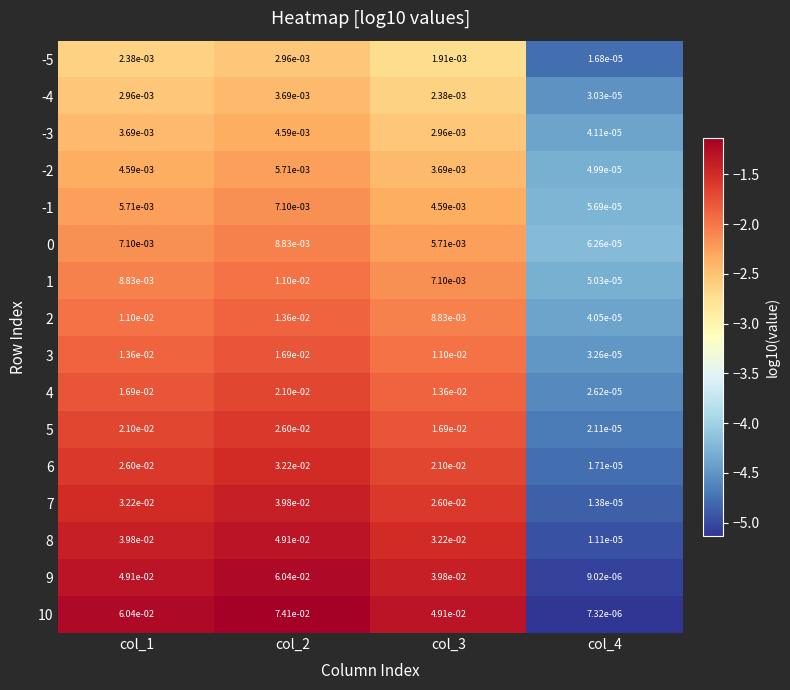

Is the value of -5 at col_2 greater than the value of 0 at col_3?

No